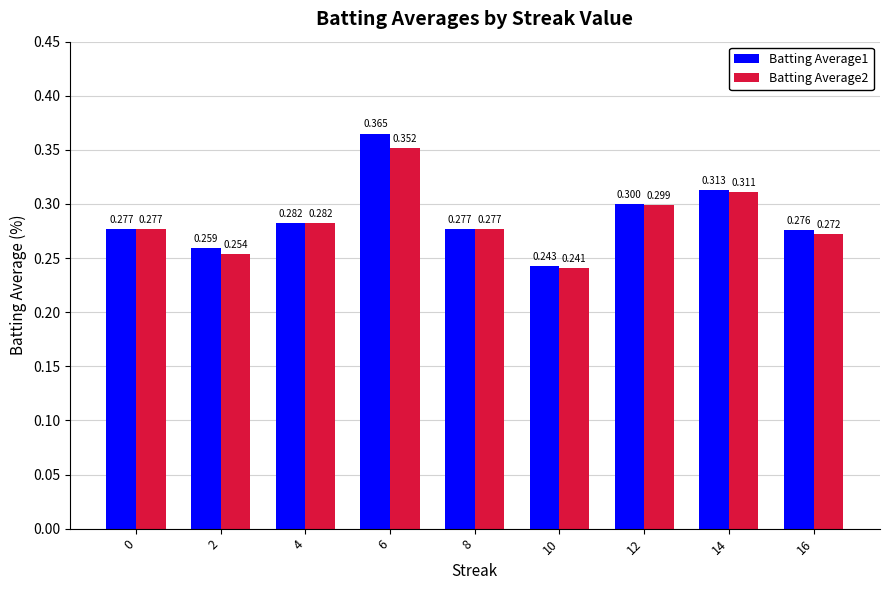

Which label corresponds to the smallest value in the chart?

10